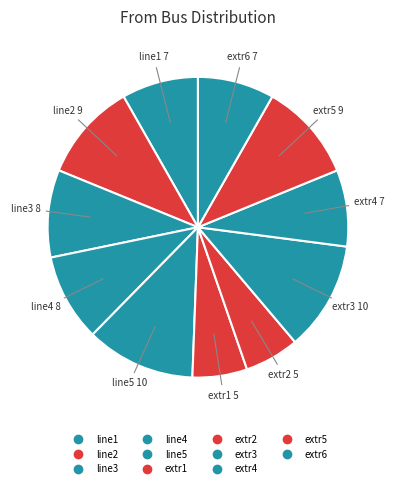

Combined, do line4 and extr4 account for over 50%?

No